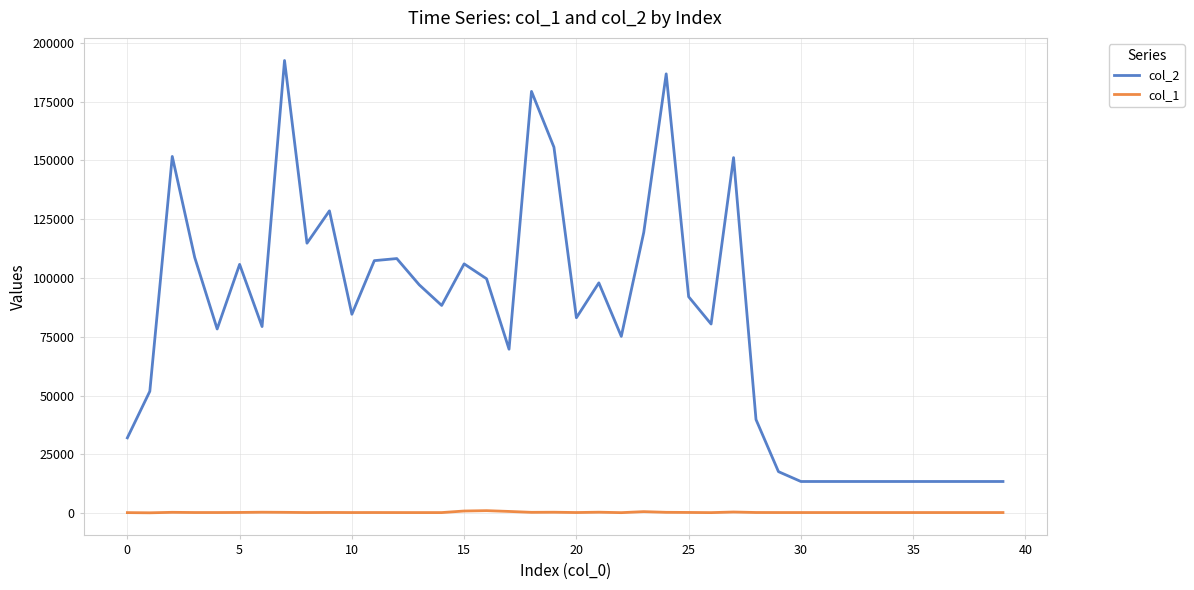

Rank the series by their average value, from lowest to highest.

col_1, col_2